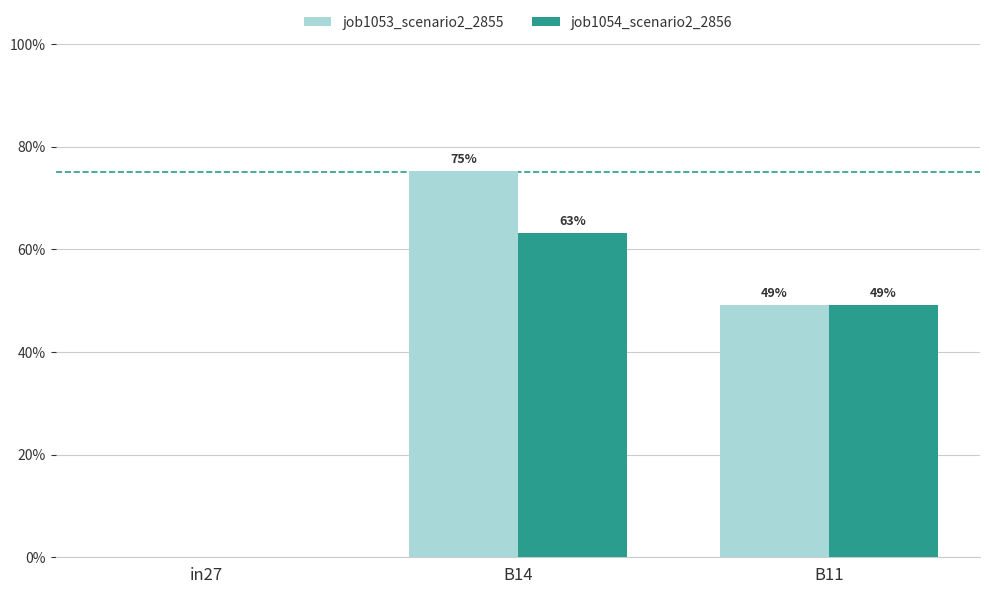

What are all the series names shown in the legend?

job1053_scenario2_2855, job1054_scenario2_2856